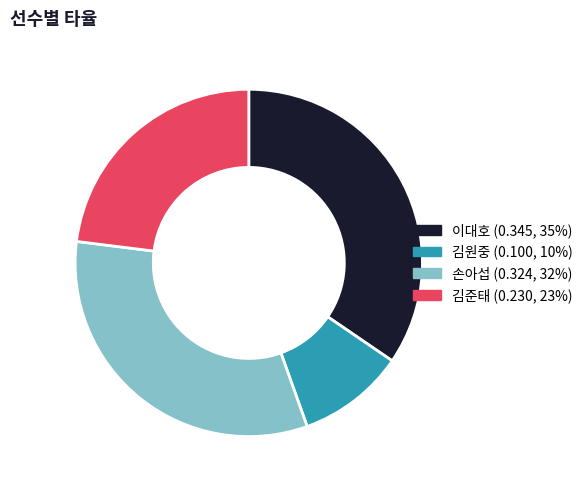

Is there a majority slice in this chart?

No